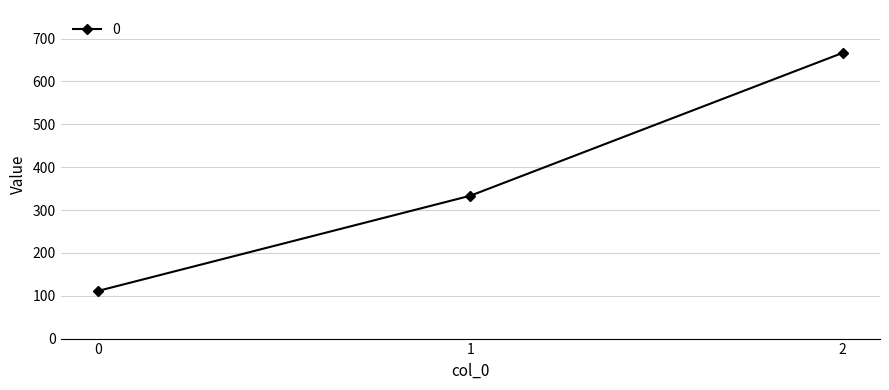

Reading left to right, what are all the values shown in this chart?

0=111.1	1=333.3	2=666.7